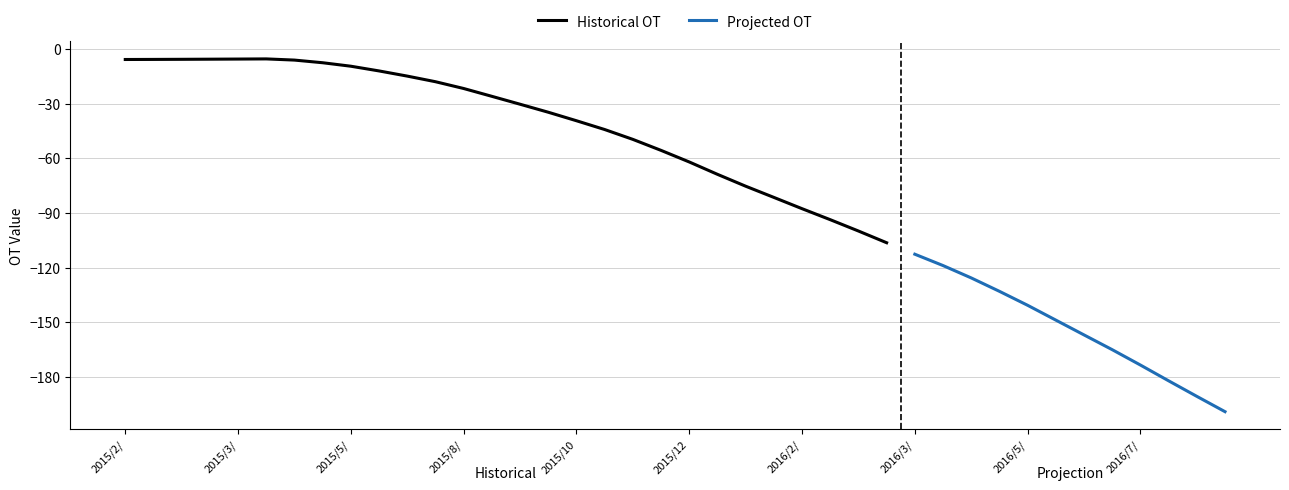

Where does the data first go above -55?

2015/2/9